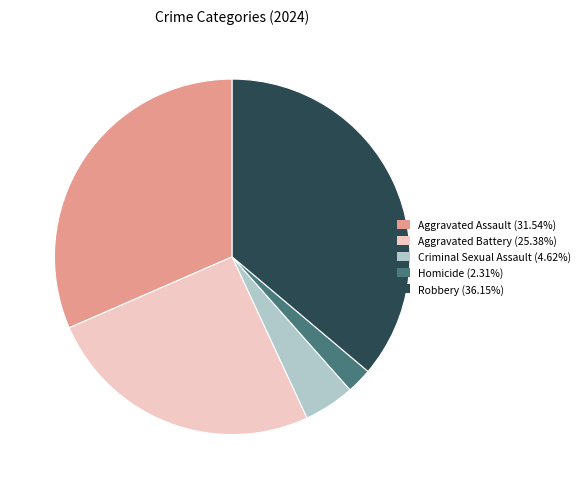

Combined, do Aggravated Battery (25.38%) and Aggravated Assault (31.54%) account for over 50%?

Yes